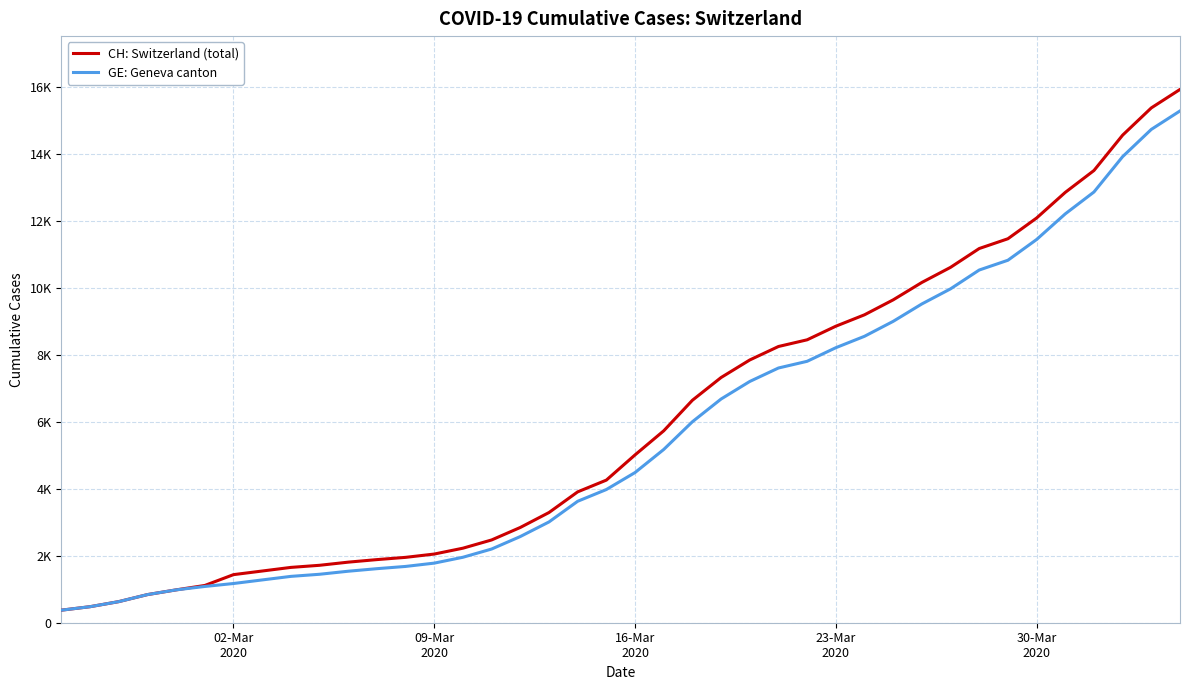

Rank the series by their maximum value, from lowest to highest.

GE: Geneva canton, CH: Switzerland (total)